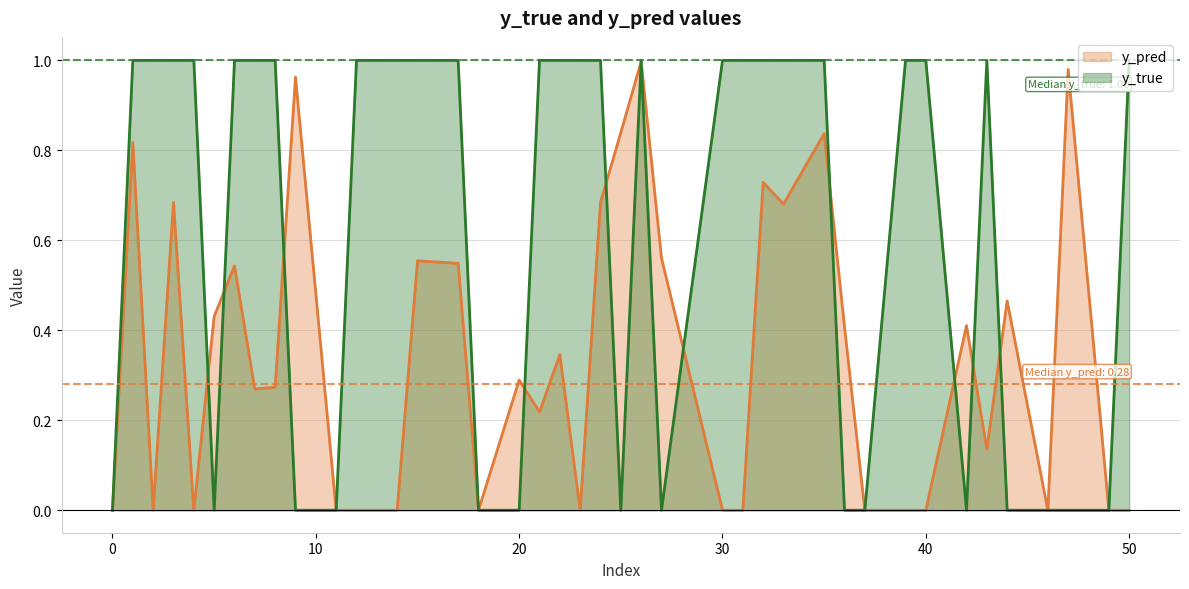

What is the maximum value for y_true?

1.0